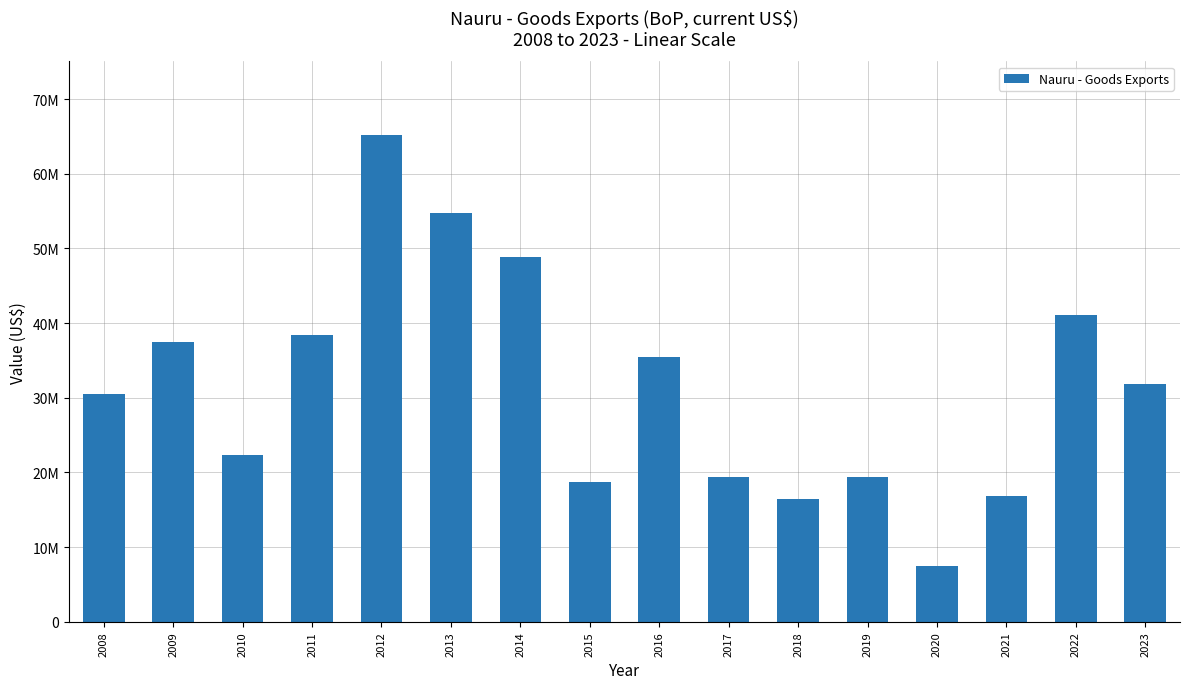

What is the greatest value displayed?

65244731.5